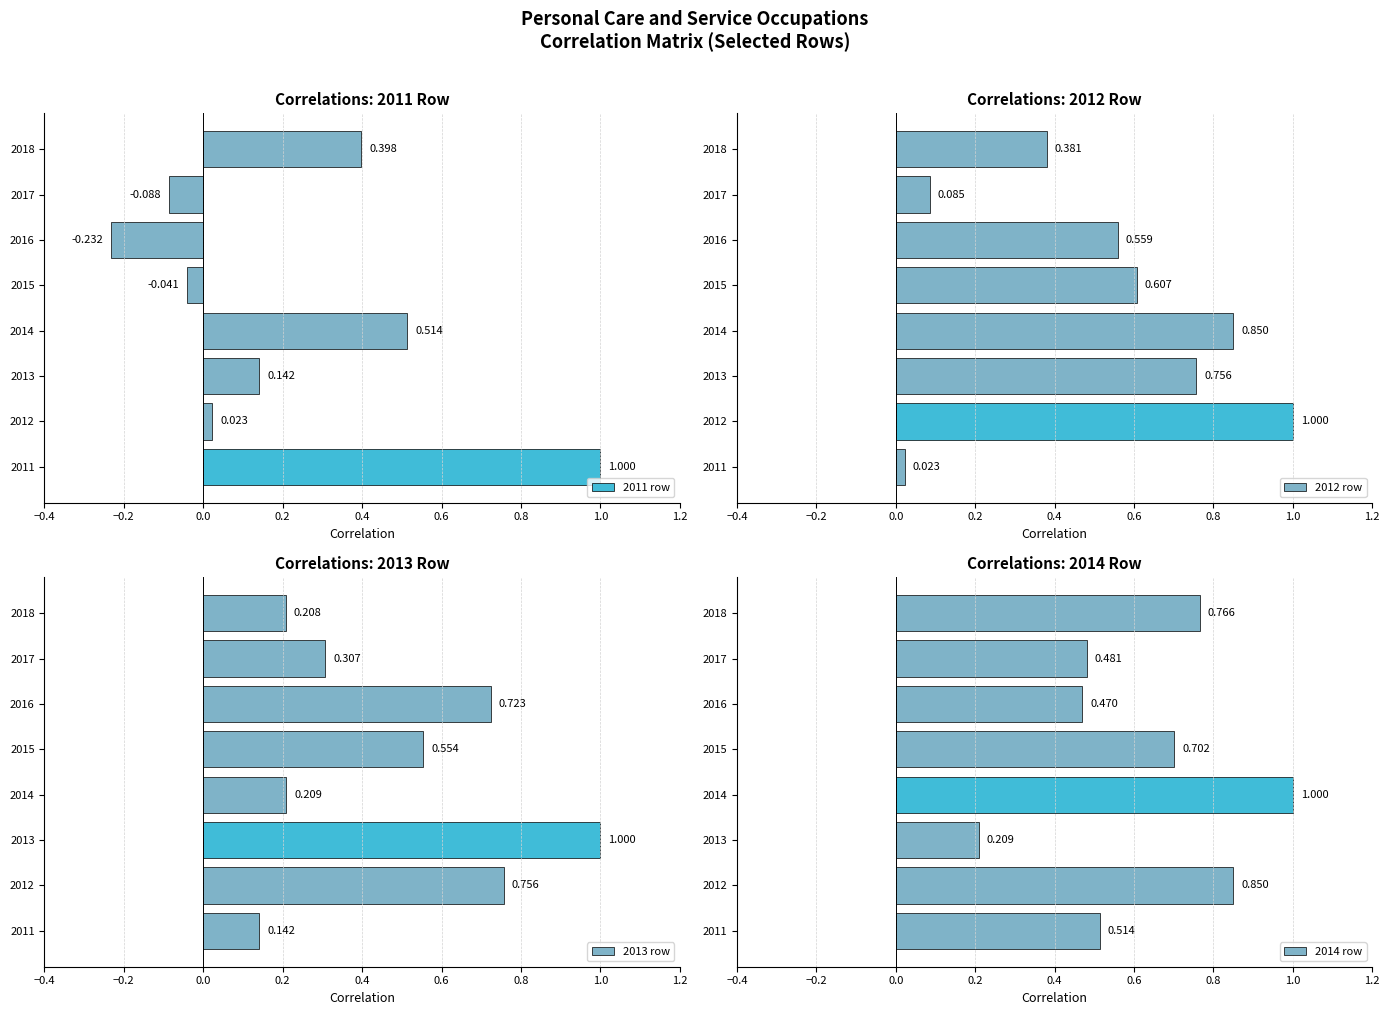

Which series has the widest spread of values?

2011 row